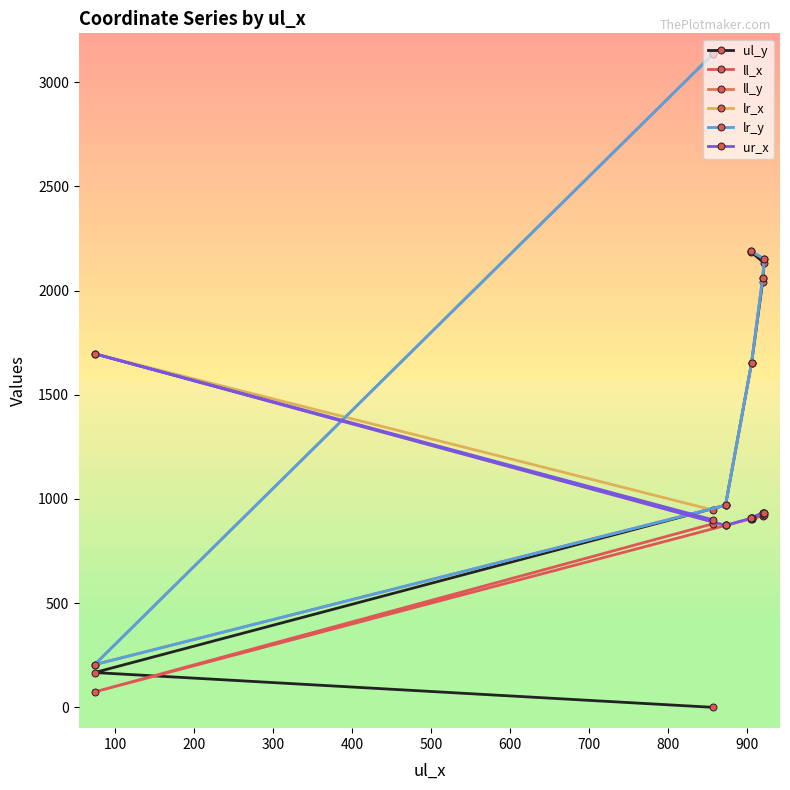

What is the difference between the maximum and second lowest values in the lr_y series?

2165